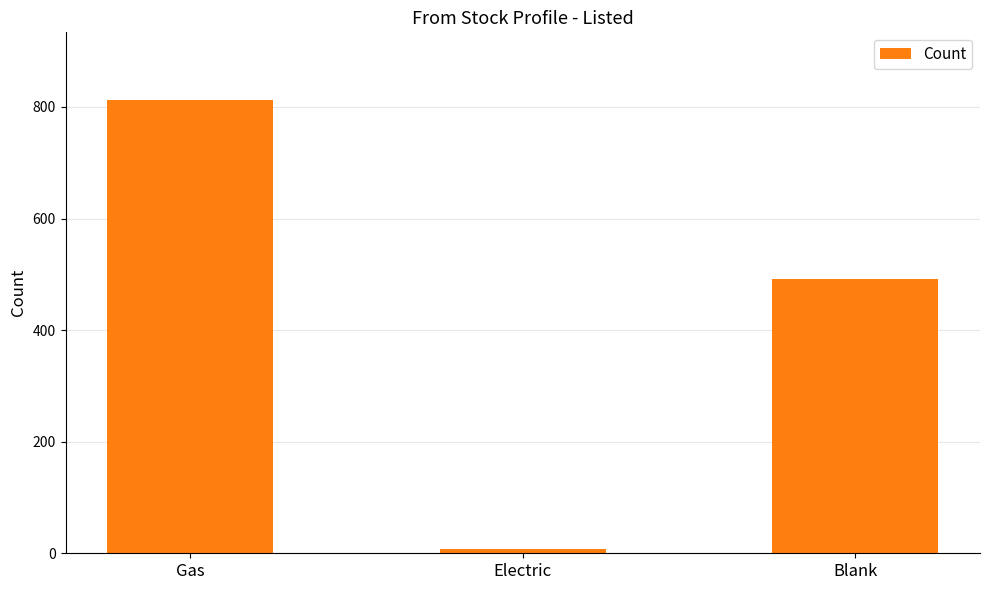

Rank the categories by value from lowest to highest.

Electric, Blank, Gas